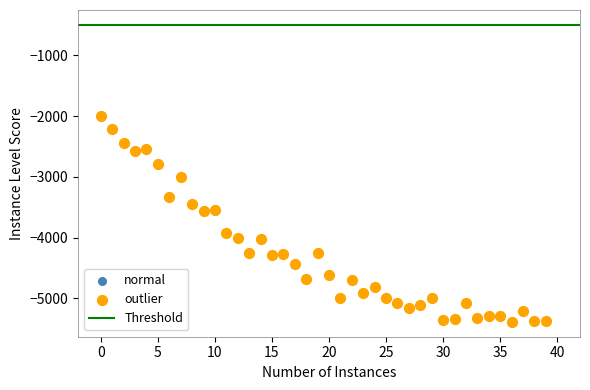

What is the range of Y values (max minus min)?

3380.2